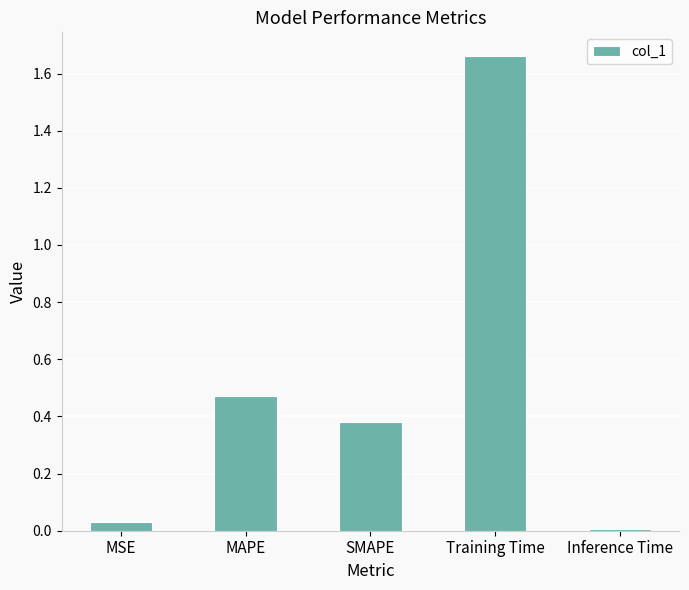

Approximately how many times larger is the value at MAPE compared to Training Time?

0.3